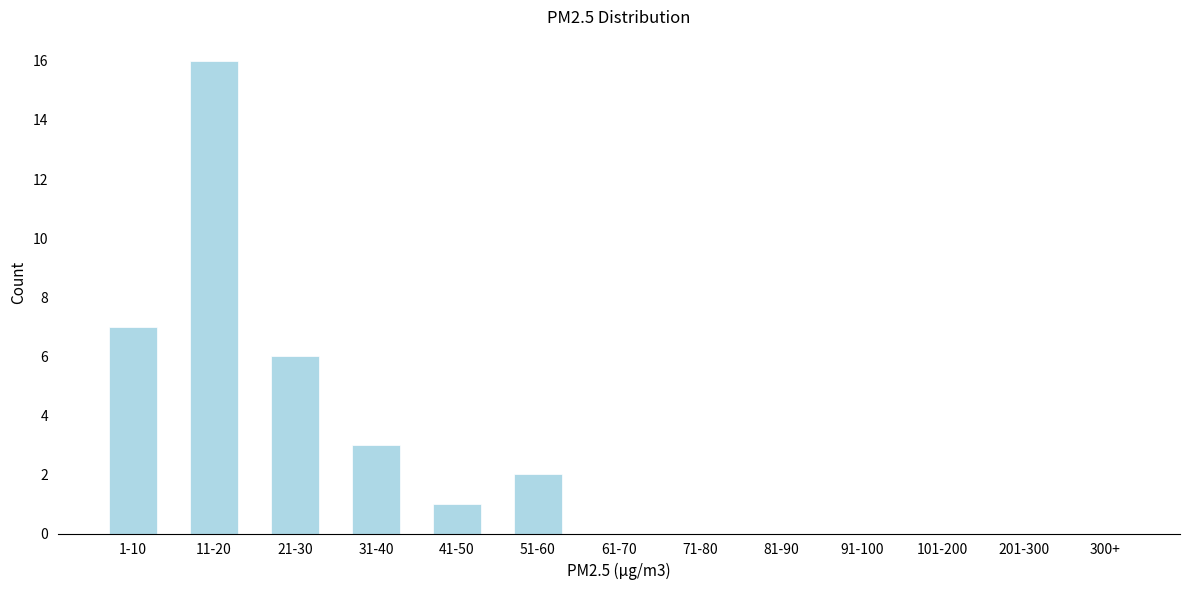

Reading left to right, what are all the values shown in this chart?

1-10=7	11-20=16	21-30=6	31-40=3	41-50=1	51-60=2	61-70=0	71-80=0	81-90=0	91-100=0	101-200=0	201-300=0	300+=0